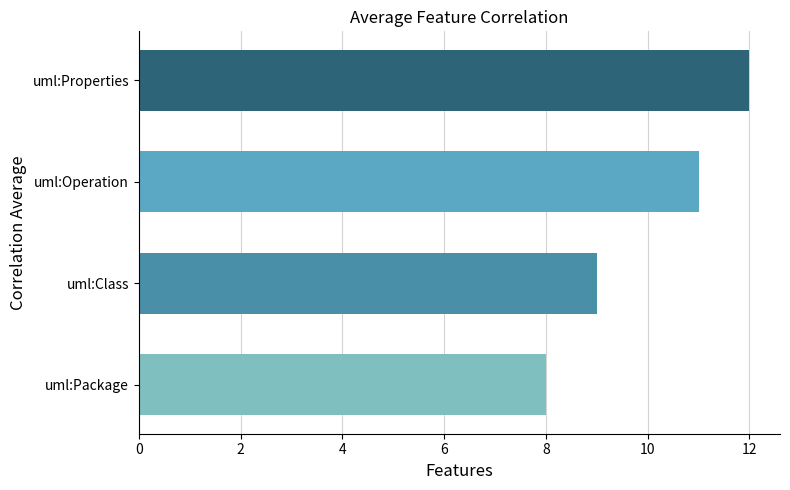

List the labels in order of value, largest first.

uml:Properties, uml:Operation, uml:Class, uml:Package